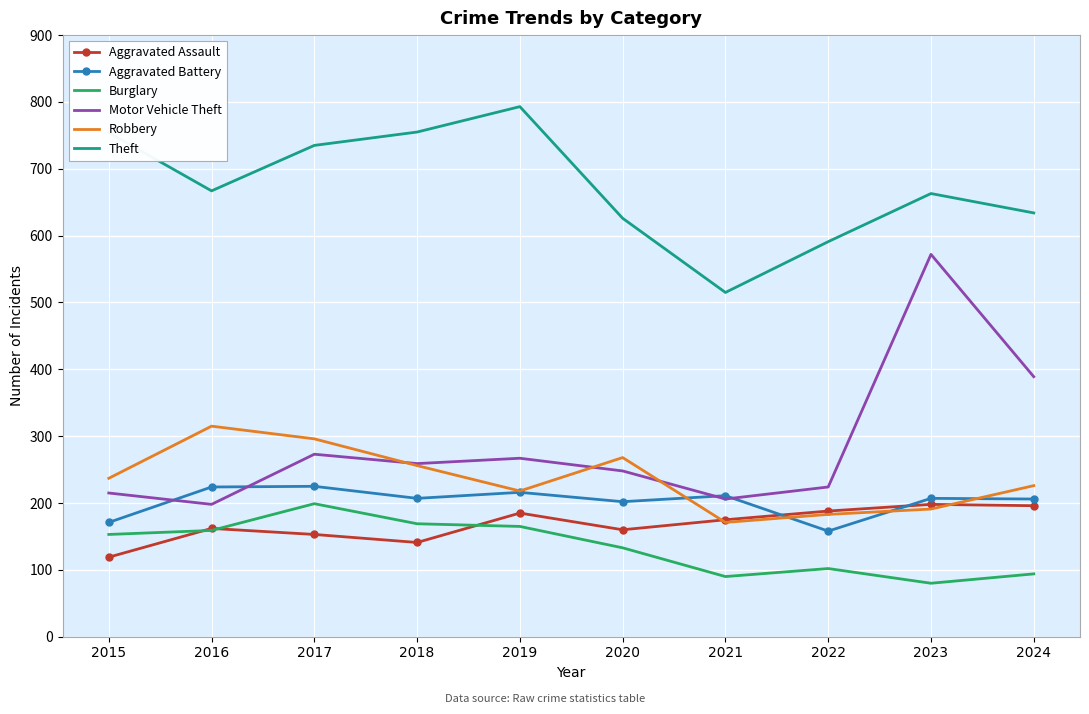

List the labels in order of Robbery value, smallest first.

2021, 2022, 2023, 2019, 2024, 2015, 2018, 2020, 2017, 2016